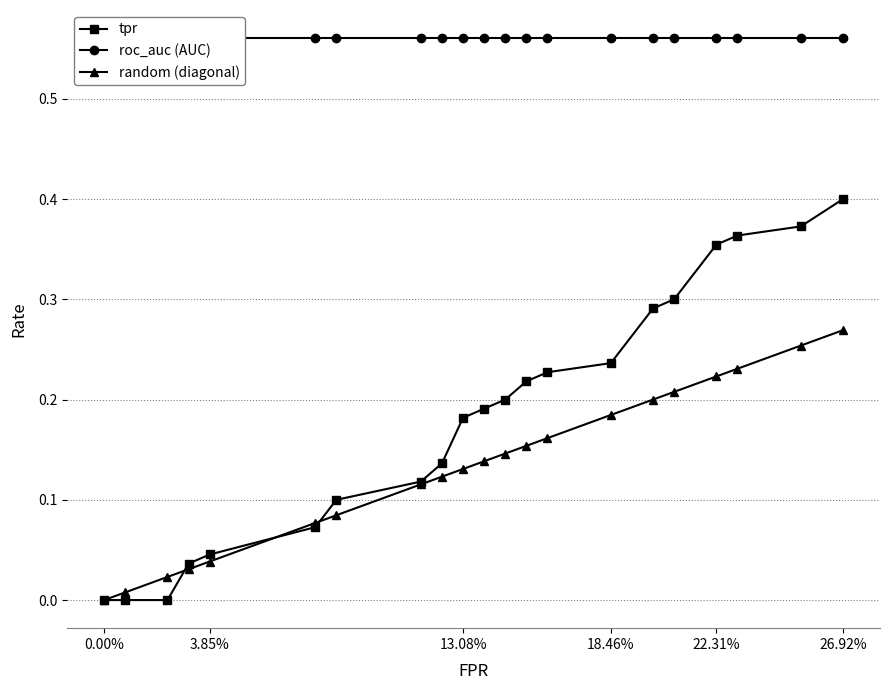

Does the chart have visible grid lines?

Yes